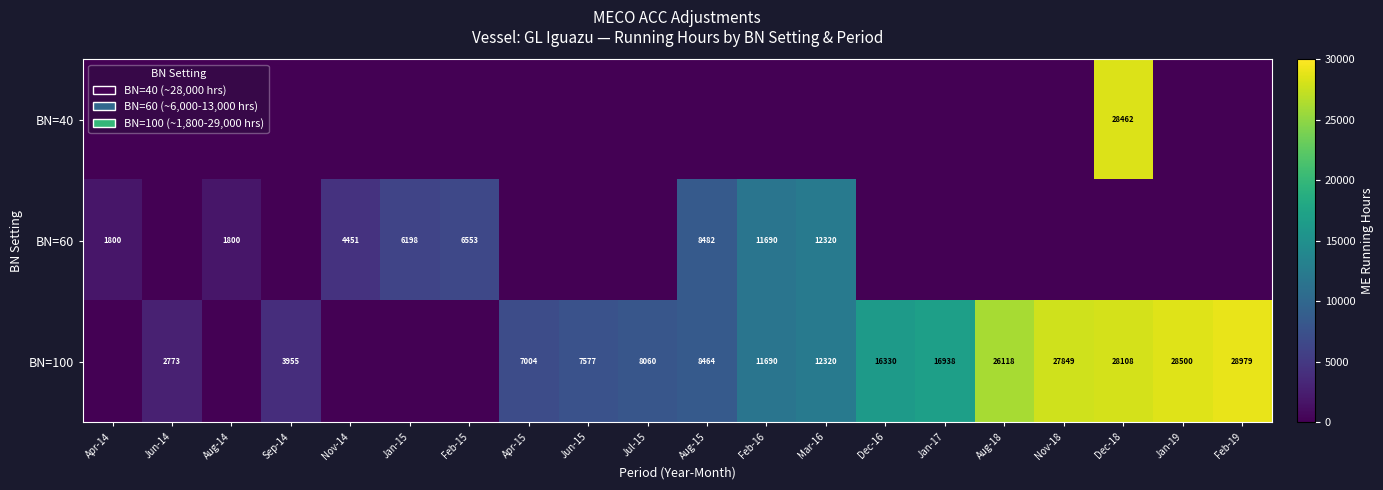

Reading right to left, what are all the values shown in this chart?

row_0: Feb-19=0.0	Jan-19=0.0	Dec-18=28462.0	Nov-18=0.0	Aug-18=0.0	Jan-17=0.0	Dec-16=0.0	Mar-16=0.0	Feb-16=0.0	Aug-15=0.0	Jul-15=0.0	Jun-15=0.0	Apr-15=0.0	Feb-15=0.0	Jan-15=0.0	Nov-14=0.0	Sep-14=0.0	Aug-14=0.0	Jun-14=0.0	Apr-14=0.0
row_1: Feb-19=0.0	Jan-19=0.0	Dec-18=0.0	Nov-18=0.0	Aug-18=0.0	Jan-17=0.0	Dec-16=0.0	Mar-16=12320.0	Feb-16=11690.0	Aug-15=8481.7	Jul-15=0.0	Jun-15=0.0	Apr-15=0.0	Feb-15=6553.0	Jan-15=6198.0	Nov-14=4450.7	Sep-14=0.0	Aug-14=1800.0	Jun-14=0.0	Apr-14=1800.0
row_2: Feb-19=28979.0	Jan-19=28499.5	Dec-18=28107.8	Nov-18=27849.0	Aug-18=26117.5	Jan-17=16938.5	Dec-16=16329.5	Mar-16=12320.0	Feb-16=11690.0	Aug-15=8464.0	Jul-15=8060.0	Jun-15=7577.0	Apr-15=7004.0	Feb-15=0.0	Jan-15=0.0	Nov-14=0.0	Sep-14=3955.0	Aug-14=0.0	Jun-14=2773.0	Apr-14=0.0